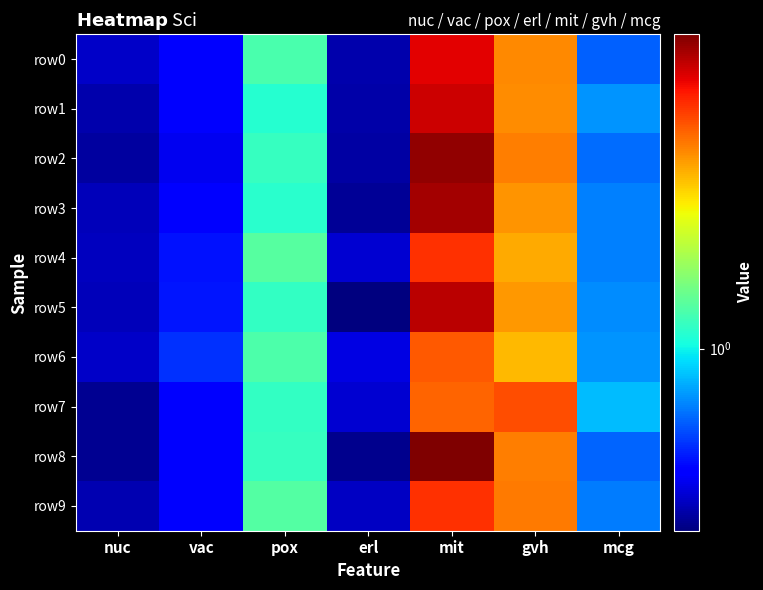

What is the difference between the highest and lowest values at vac?

0.1